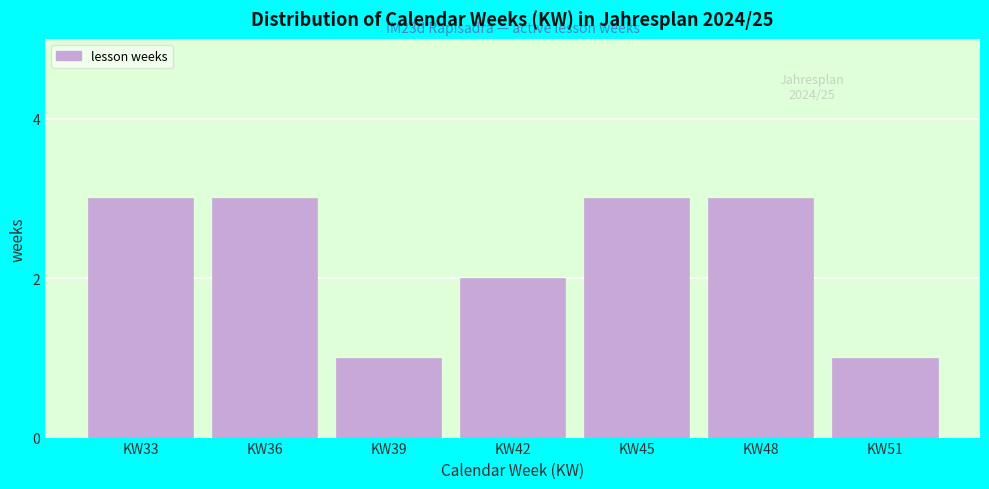

Reading left to right, list all the values displayed in this chart.

3	3	1	2	3	3	1